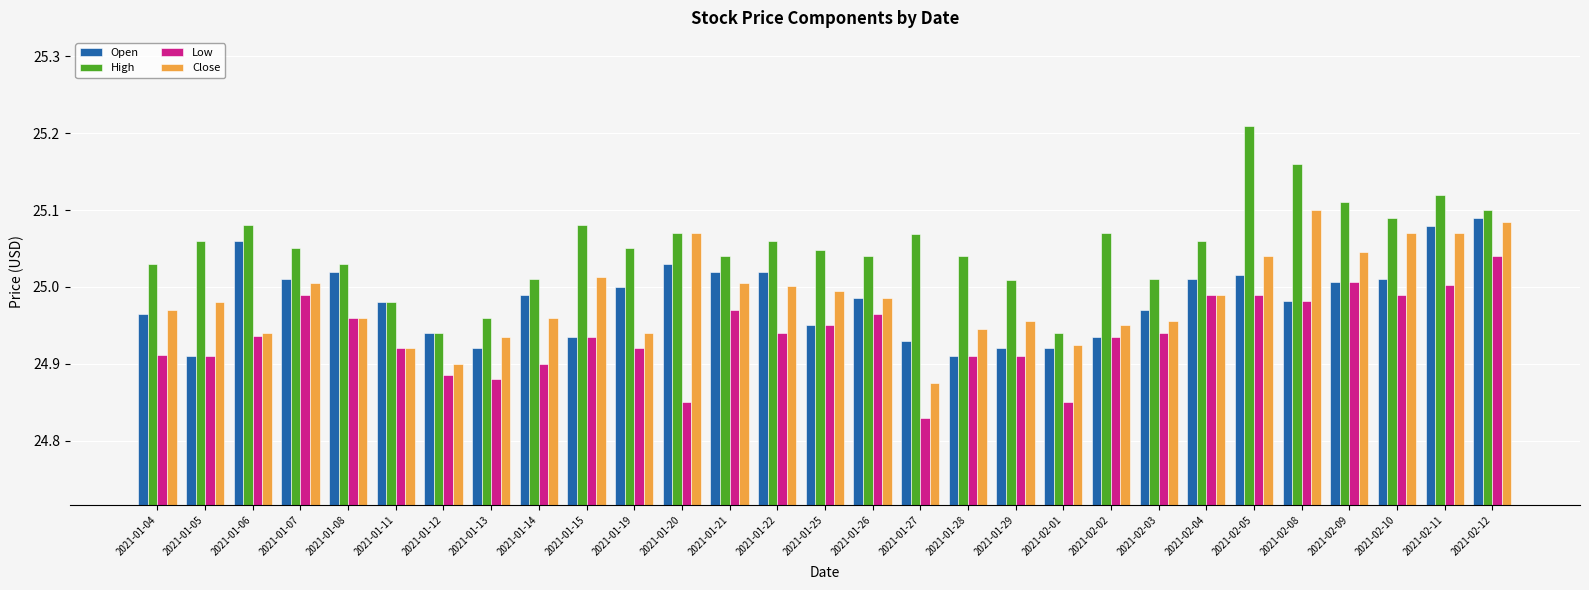

What is the sum of the Close values at 2021-02-05 and 2021-02-04?

50.0